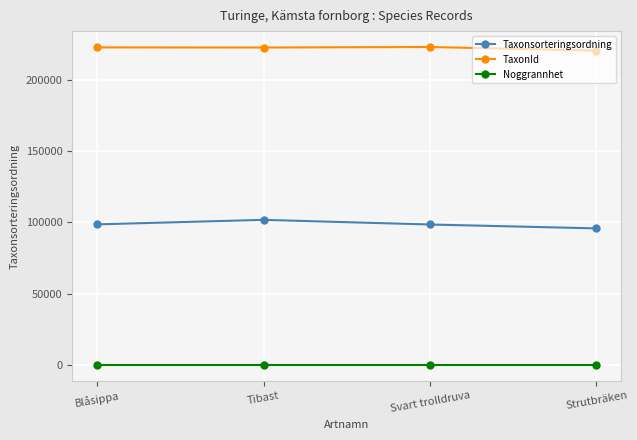

Is it true that TaxonId equals 222412 at Tibast?

True